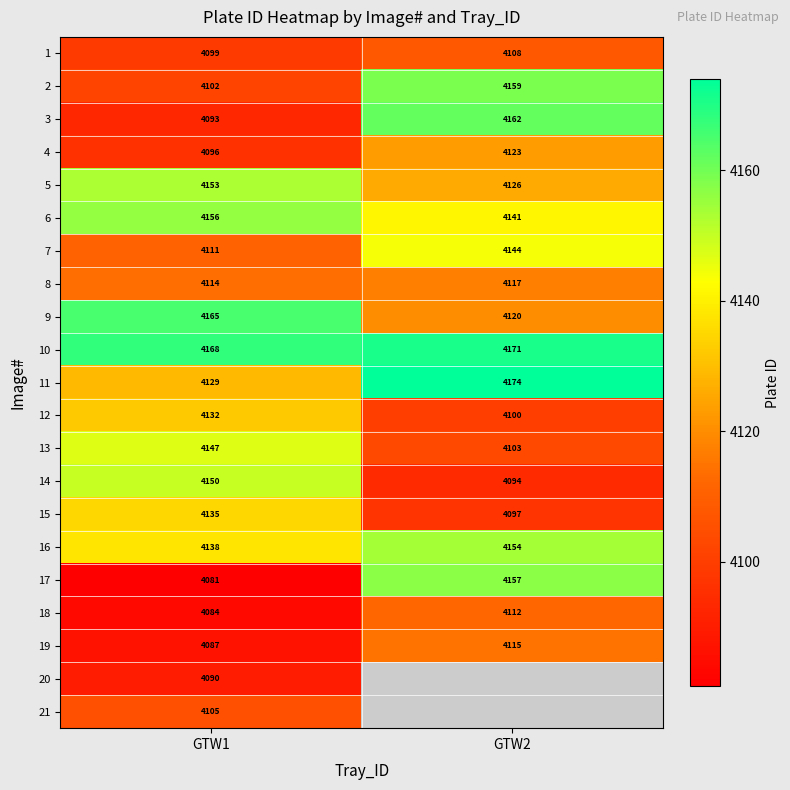

The value of 19 at GTW1 is 7141.9. True or false?

False